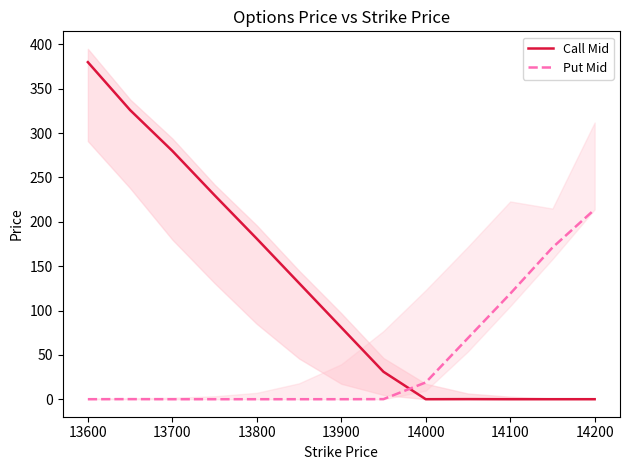

What is the sum of the Put Mid values at 13600 and 14200?

214.1